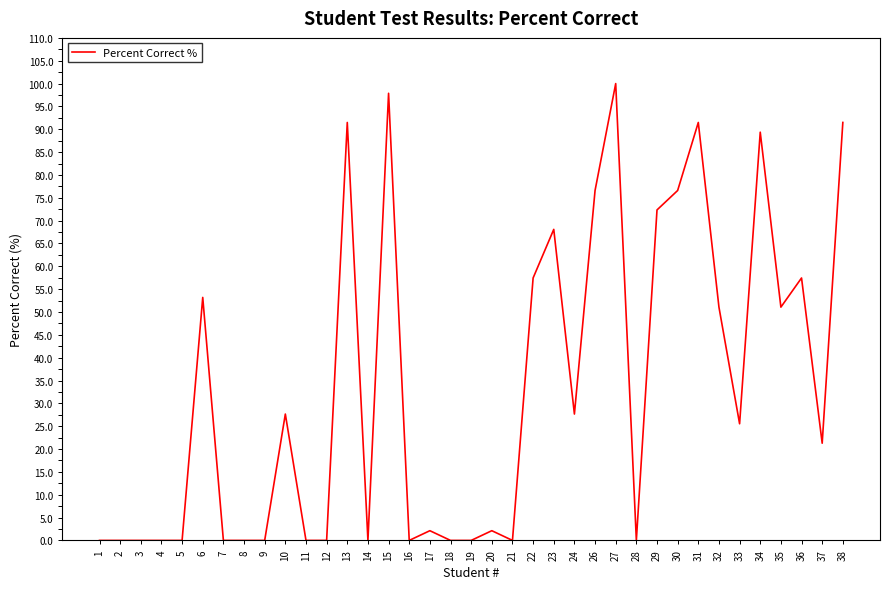

What is the change in value from 9 to 24?

+27.7